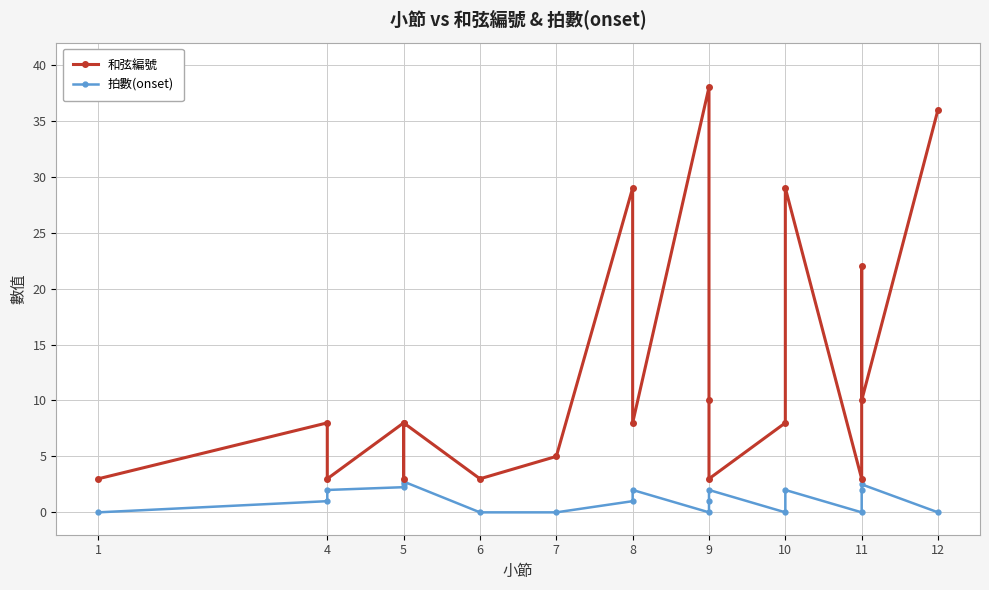

True or false: 和弦編號 has a value of 4.7 at 4.

False